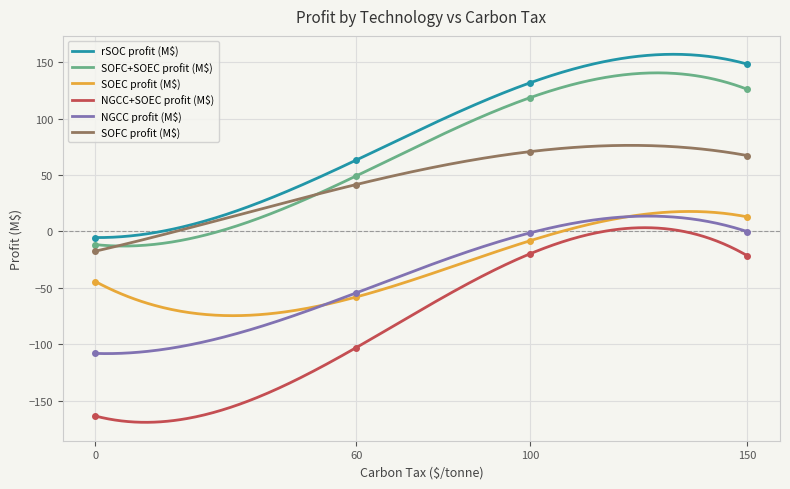

What is the lowest value of the SOFC profit (M$) series?

-17.5